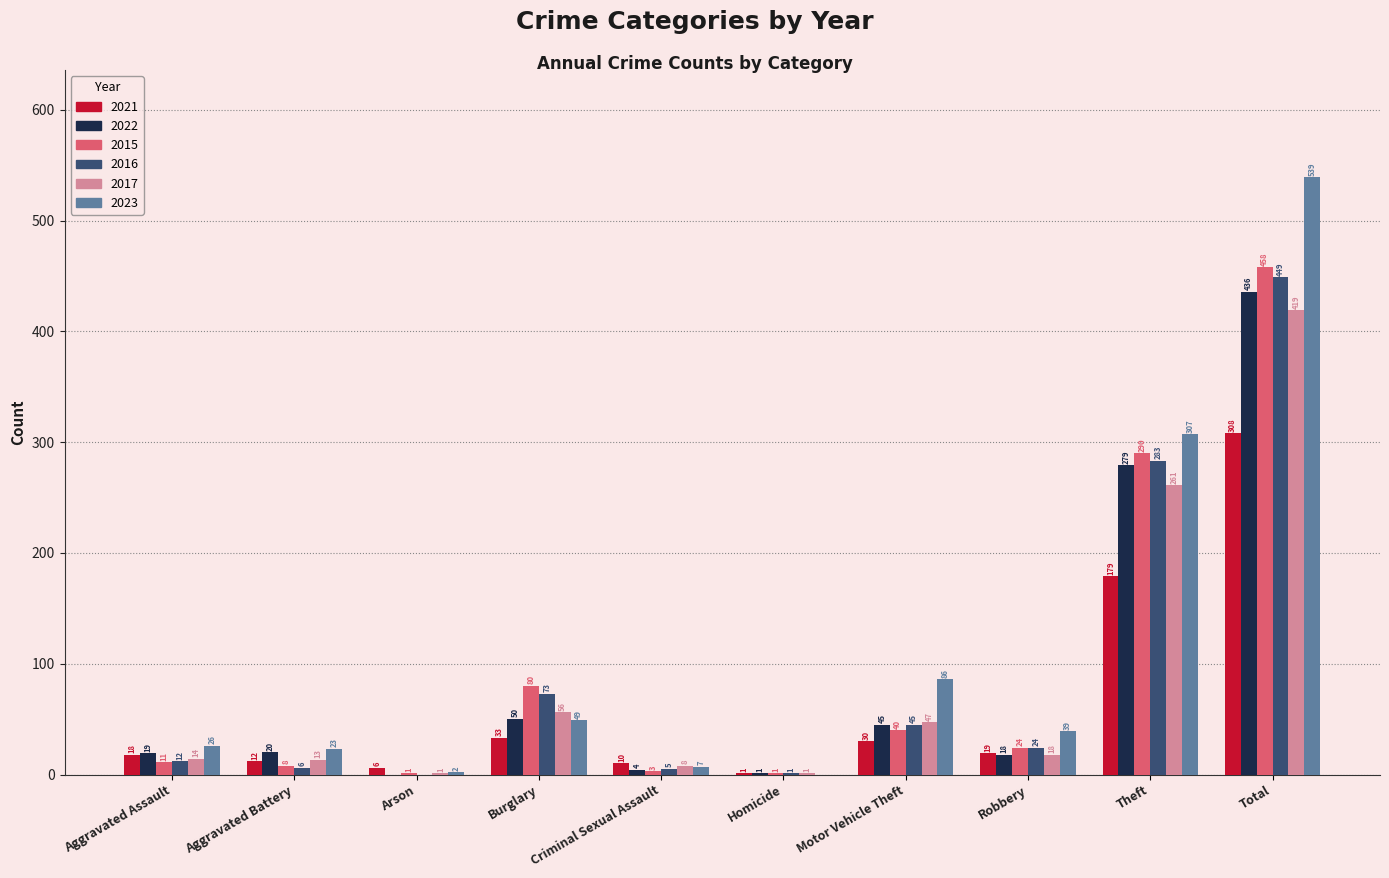

Is it true that 2021 equals 19 at Robbery?

True